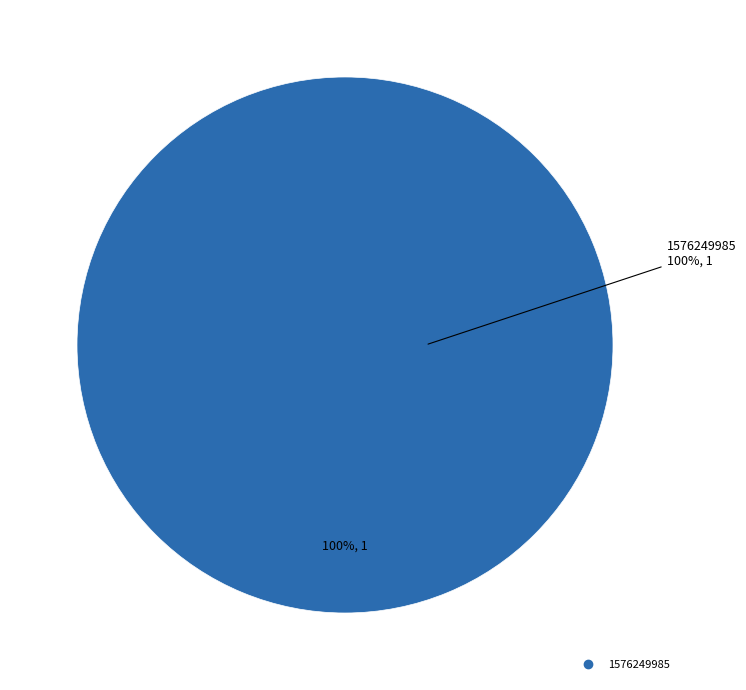

Does 1576249985 account for over 50% of the chart?

Yes